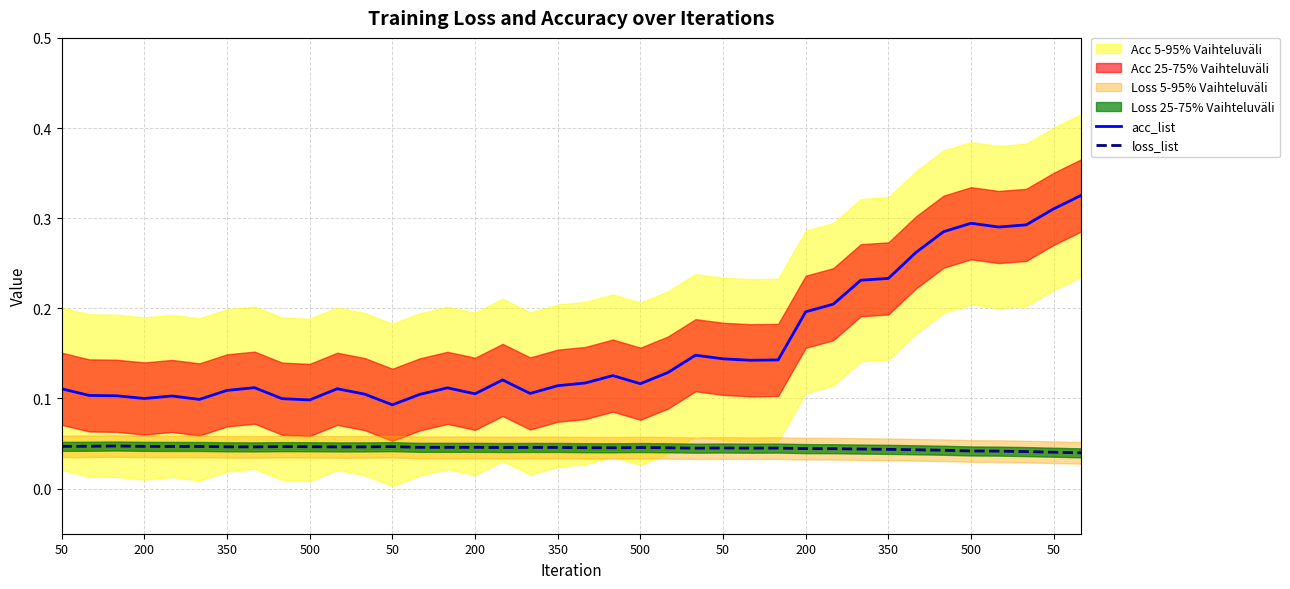

At which category is the sum across all series the highest?

37